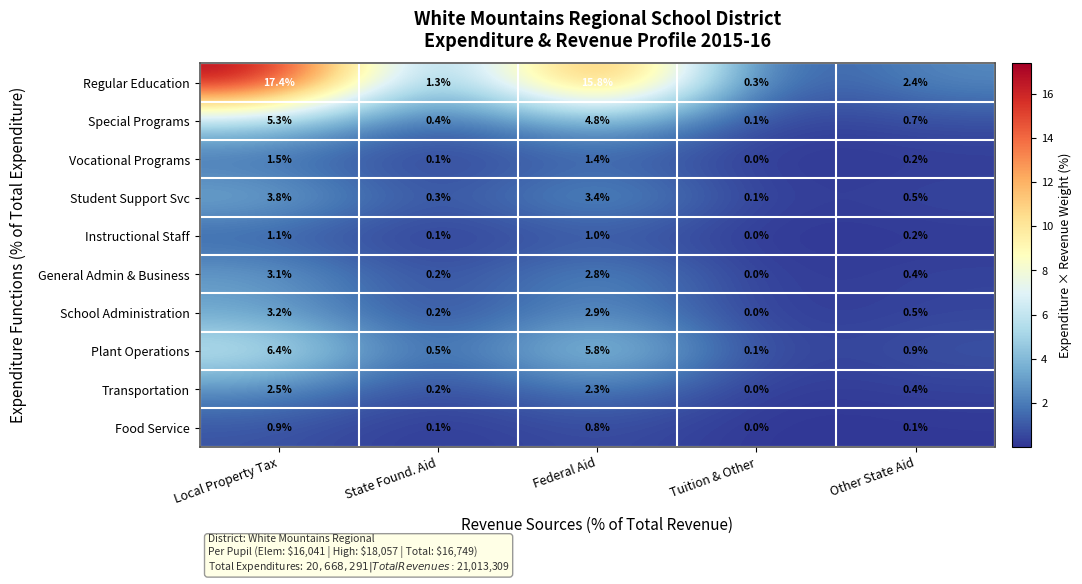

What is the spread (max minus min) of values at State Found. Aid?

1.2